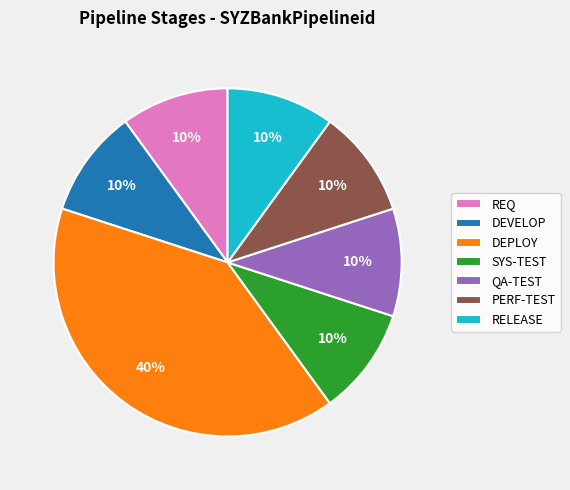

Count the number of slices in the pie.

7